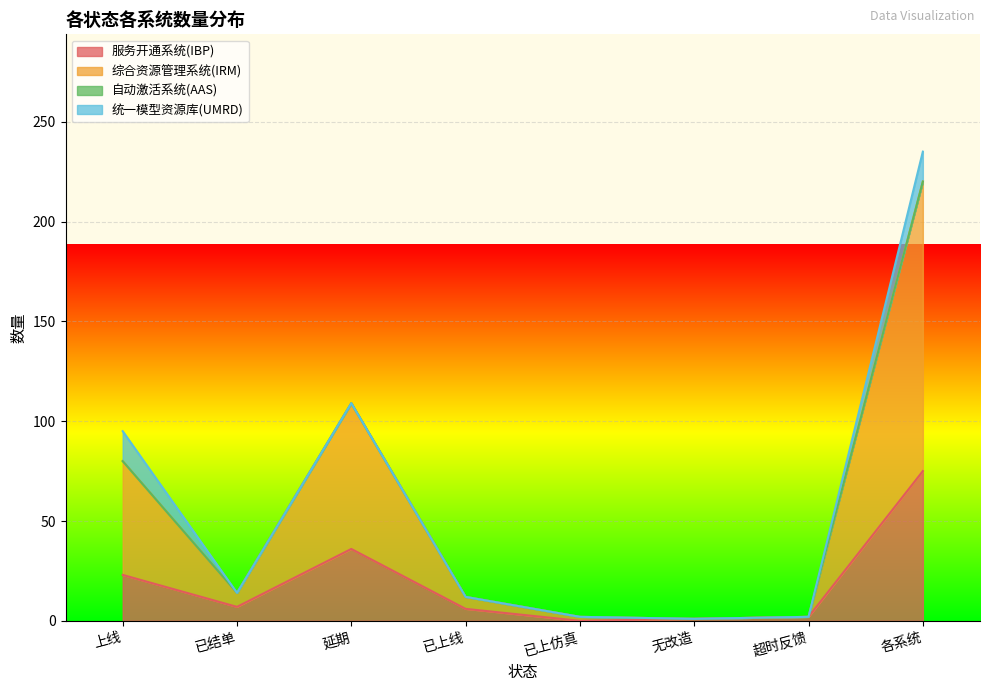

The value of 服务开通系统(IBP) at 已上仿真 is 0. True or false?

True